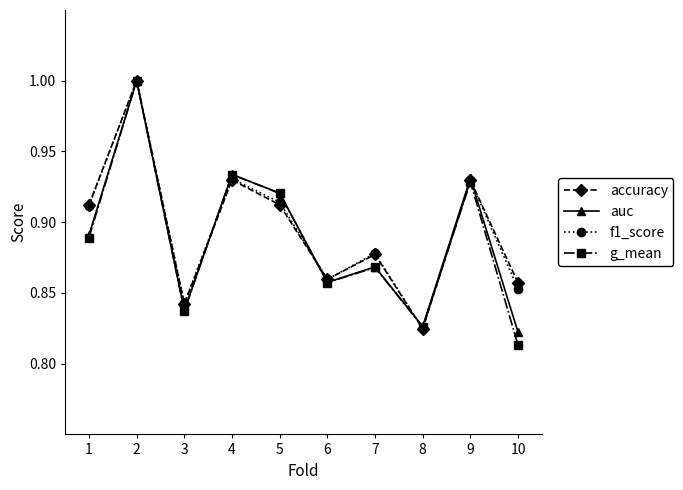

The auc series shows 0.3 at 8. True or false?

False